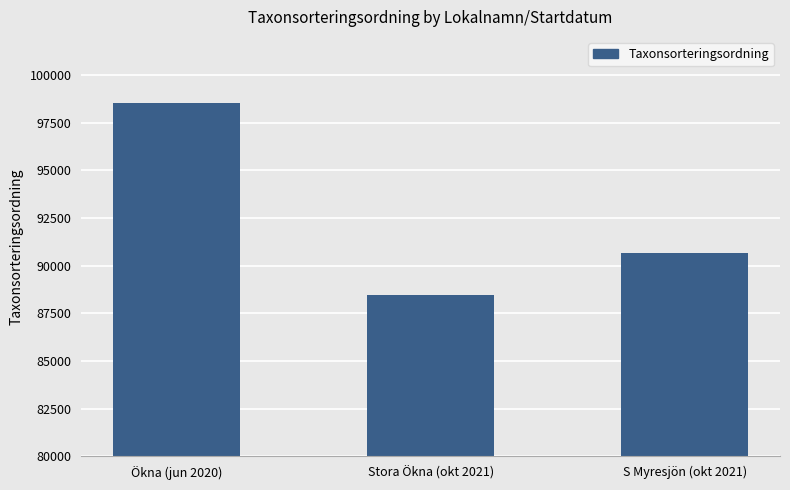

What is the difference between the maximum and minimum values?

10080.5